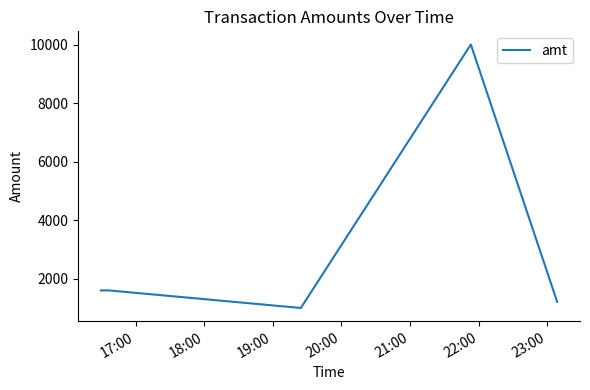

What is the smallest value displayed?

1000